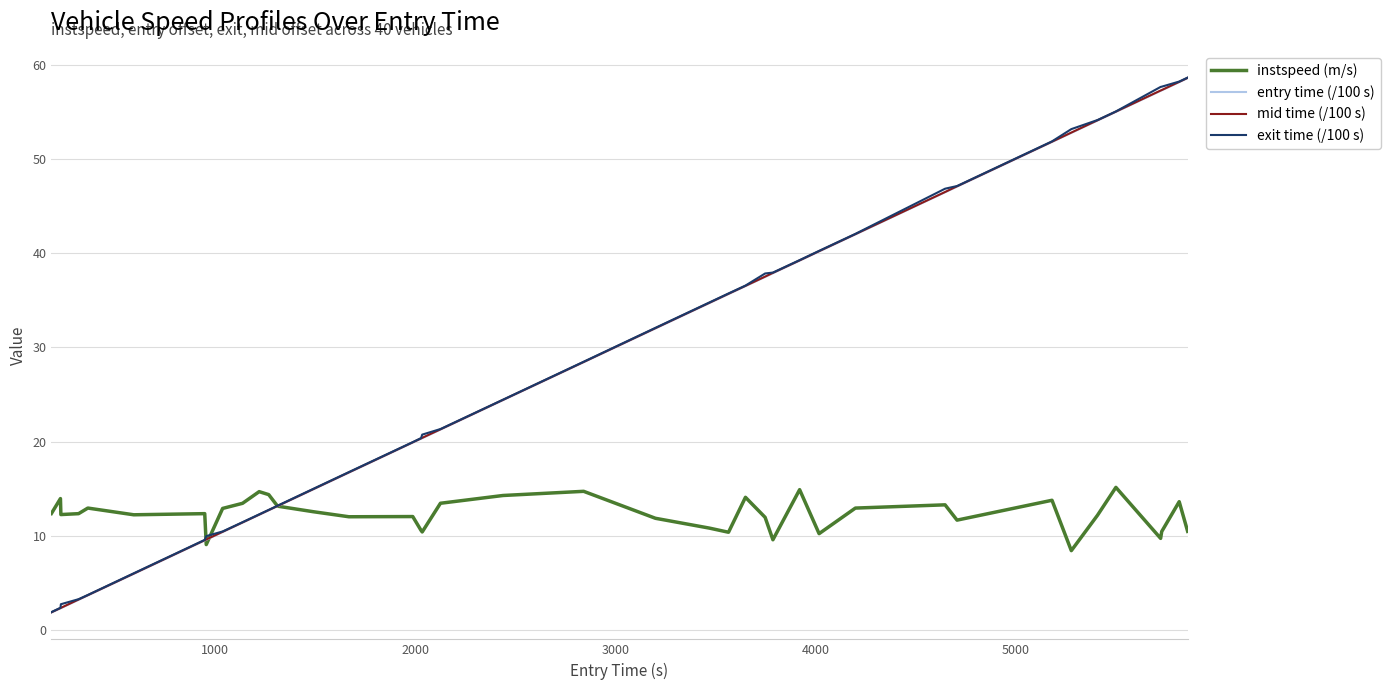

Is this an area chart (filled region under the line)?

No